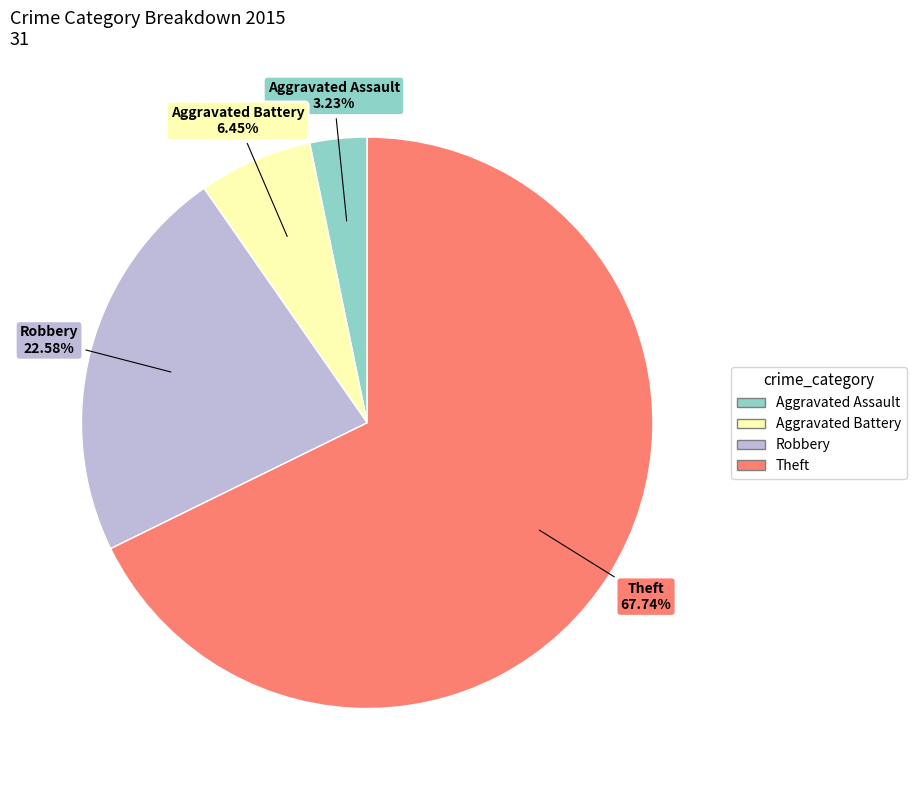

Which slice is the smallest?

Aggravated Assault